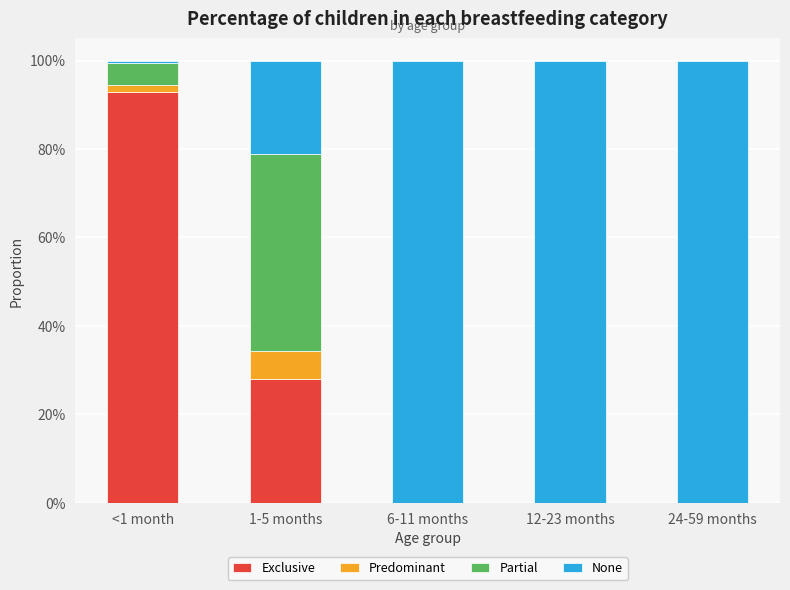

What are all the series names shown in the legend?

Exclusive, Predominant, Partial, None